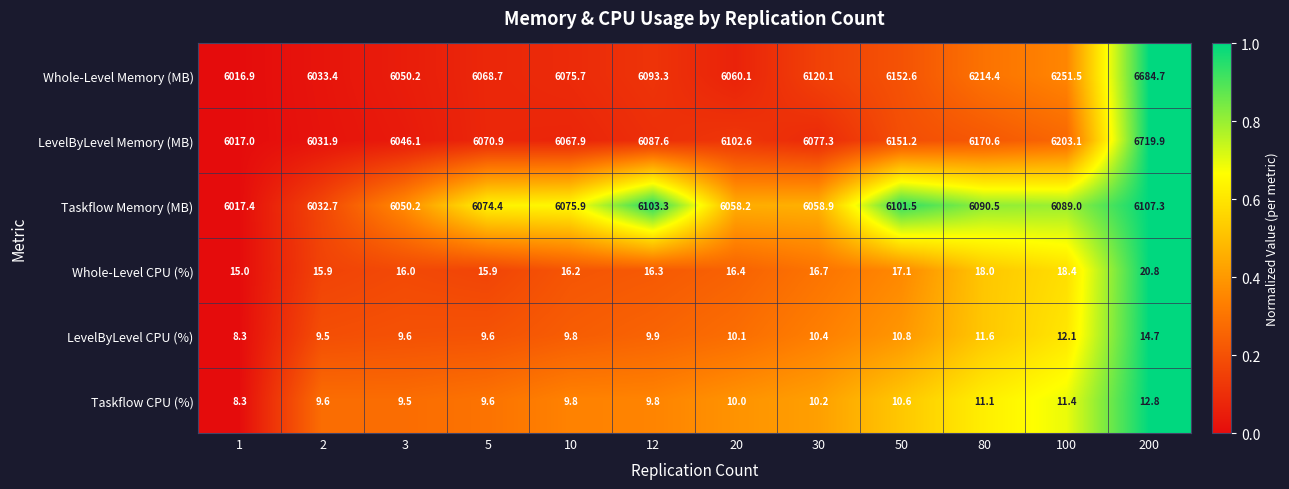

Which series has the widest spread of values?

LevelByLevel Memory (MB)